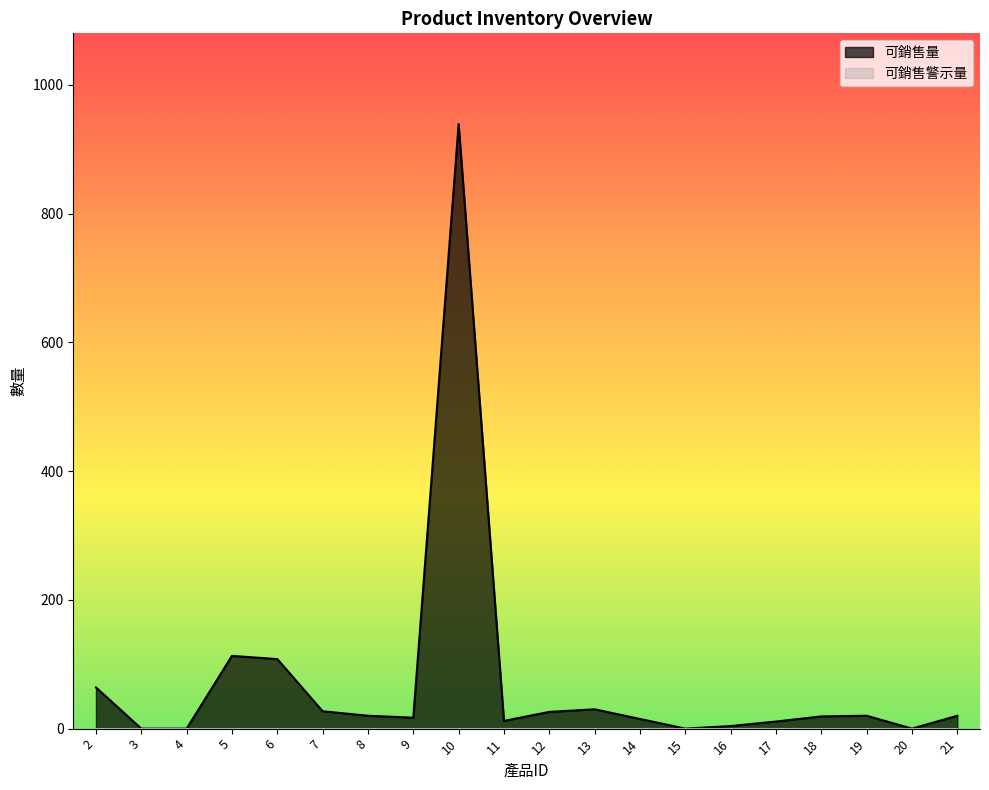

What is the change in value from 9 to 10?

+922